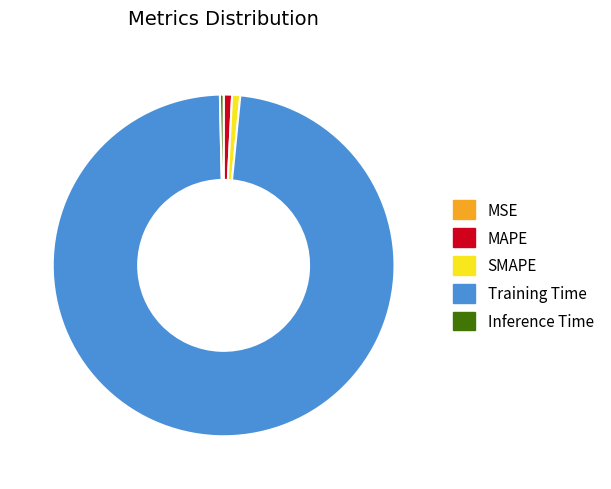

What is the largest slice in the pie chart?

Training Time